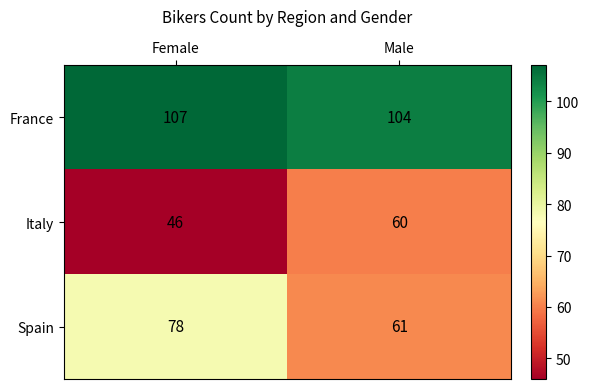

Count the number of categories in the chart.

2